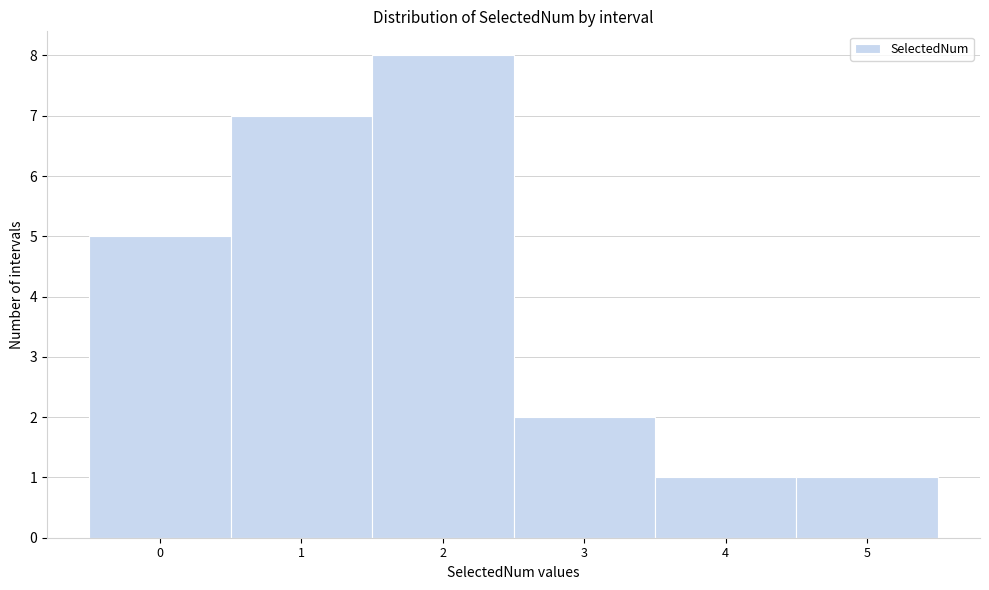

Reading left to right, list all the values displayed in this chart.

5	7	8	2	1	1